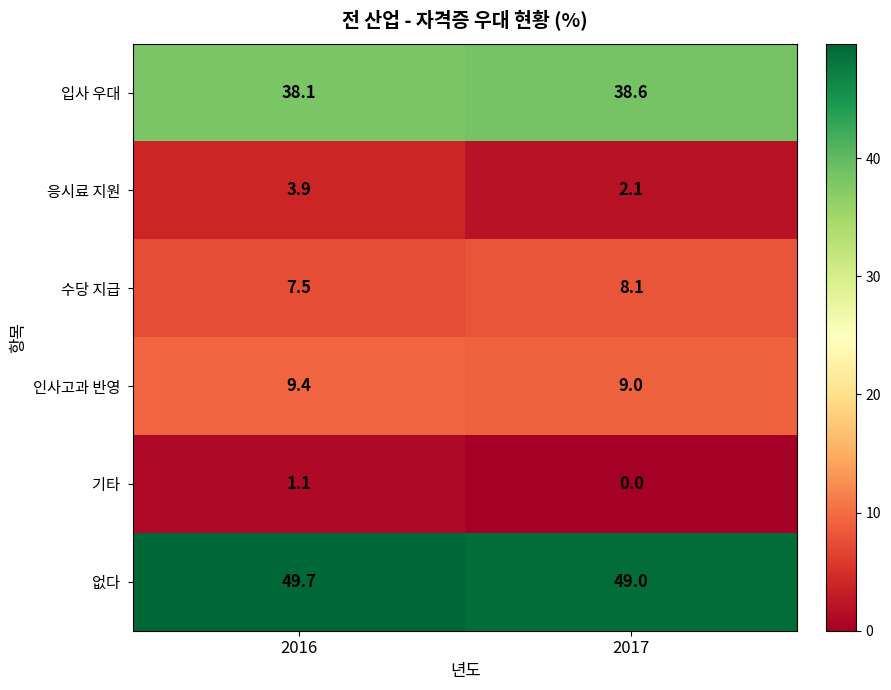

At how many categories does at least one series exceed 36?

2